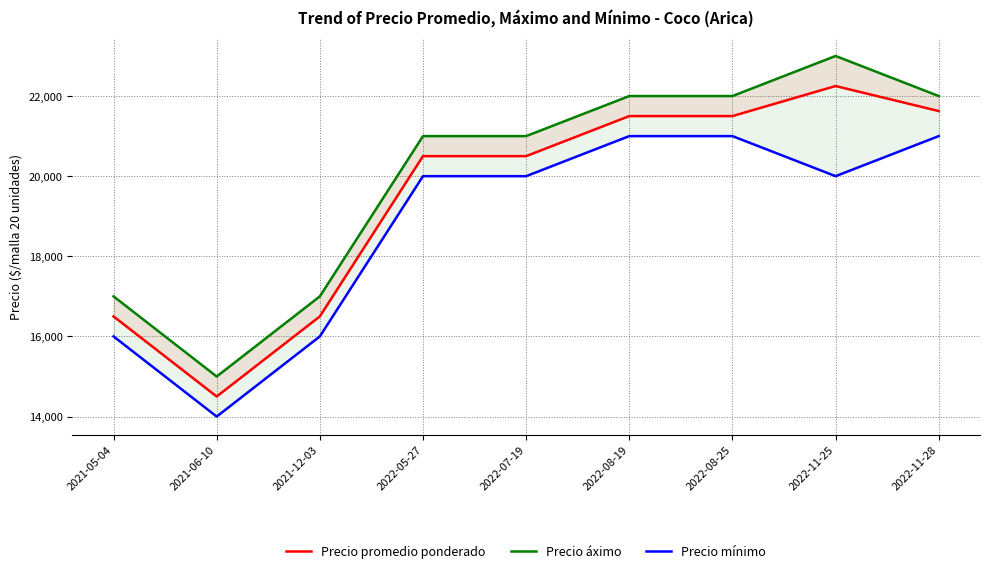

The value of Precio áximo at 2022-11-25 is 23000. True or false?

True